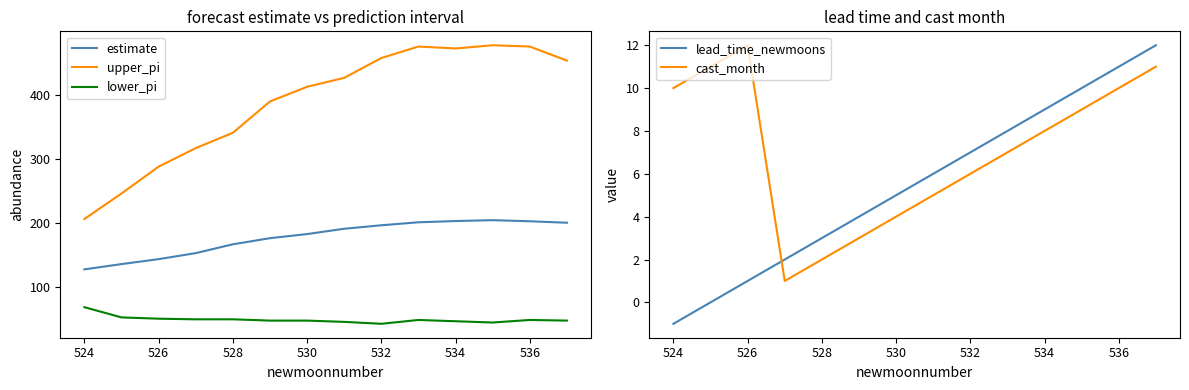

Rank the series by their maximum value, from lowest to highest.

lead_time_newmoons, cast_month, lower_pi, estimate, upper_pi